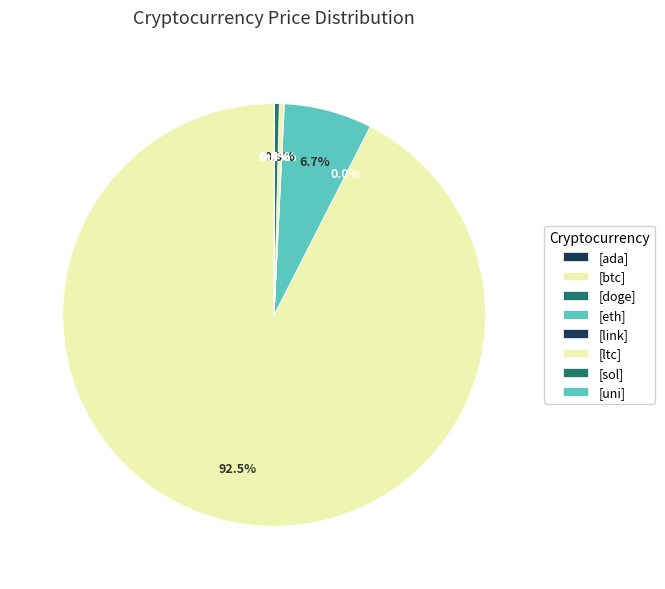

Is there any slice that represents more than half of the pie?

Yes